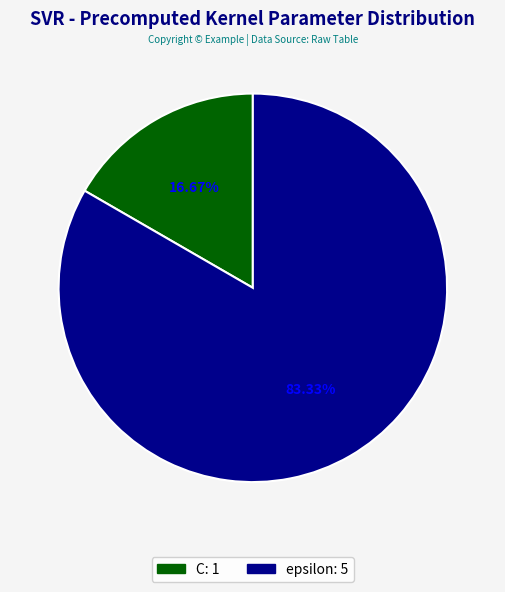

How much of the chart is everything except C?

83.3%